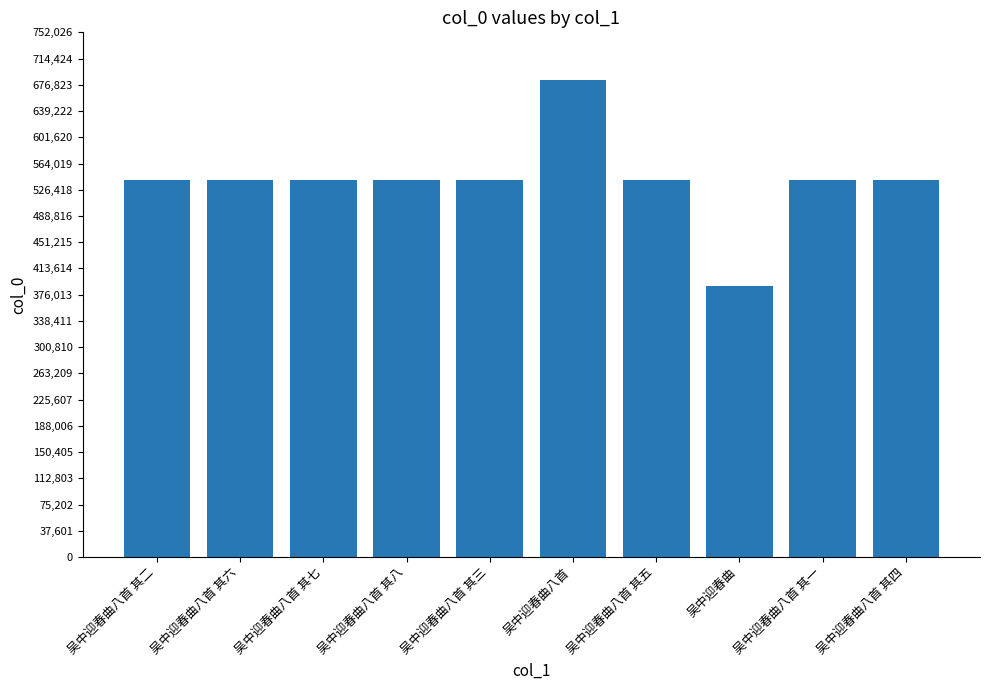

At which category does the chart reach its minimum across all series?

吴中迎春曲